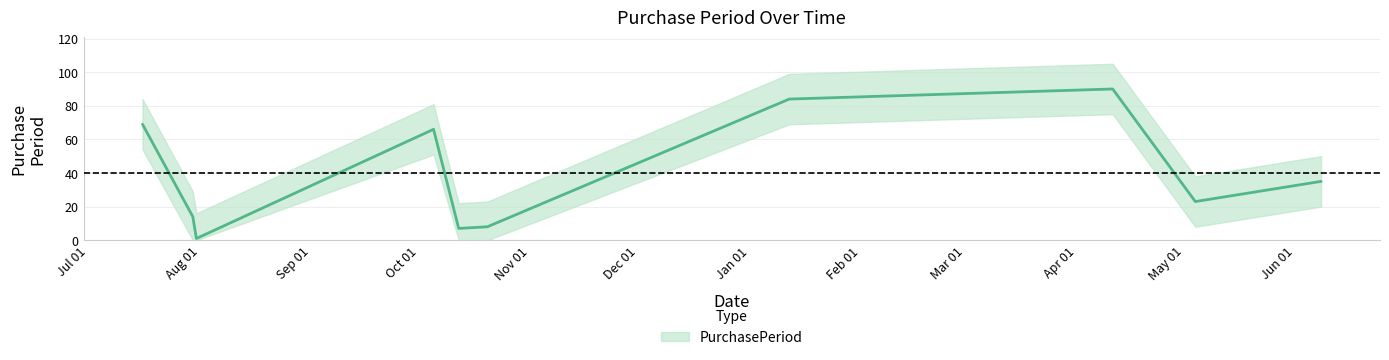

Is it true that the value at 2016-04-11 is 56?

False